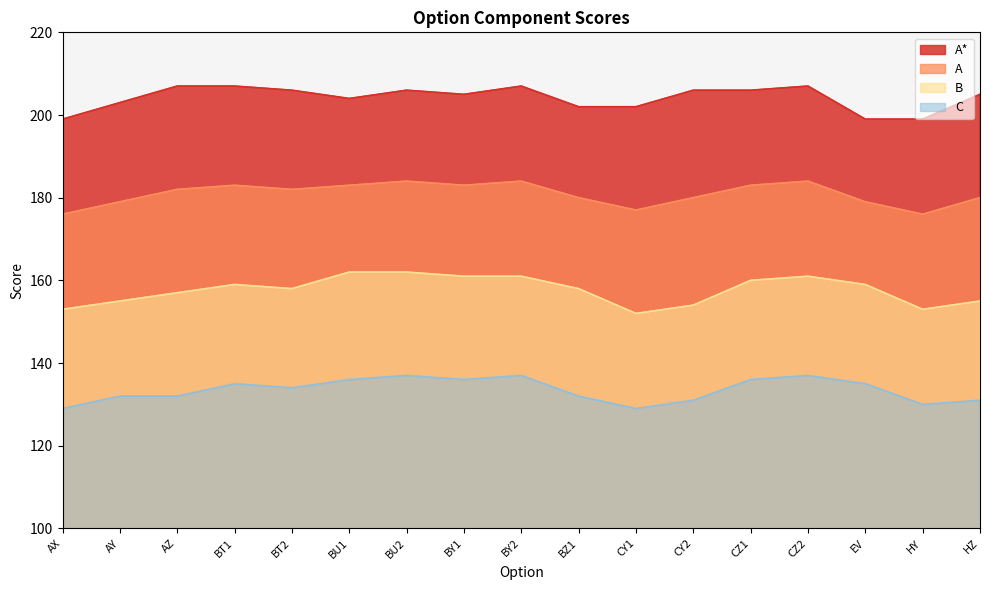

True or false: A* and B intersect in this chart.

False